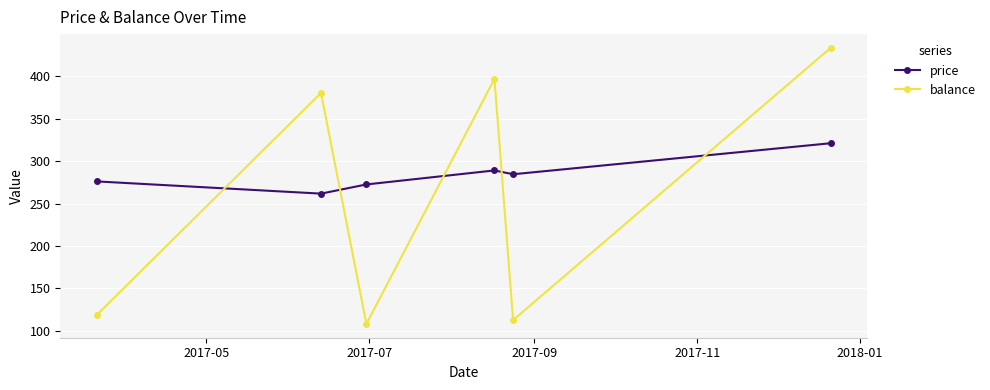

How many interior local peaks does the balance series have?

2